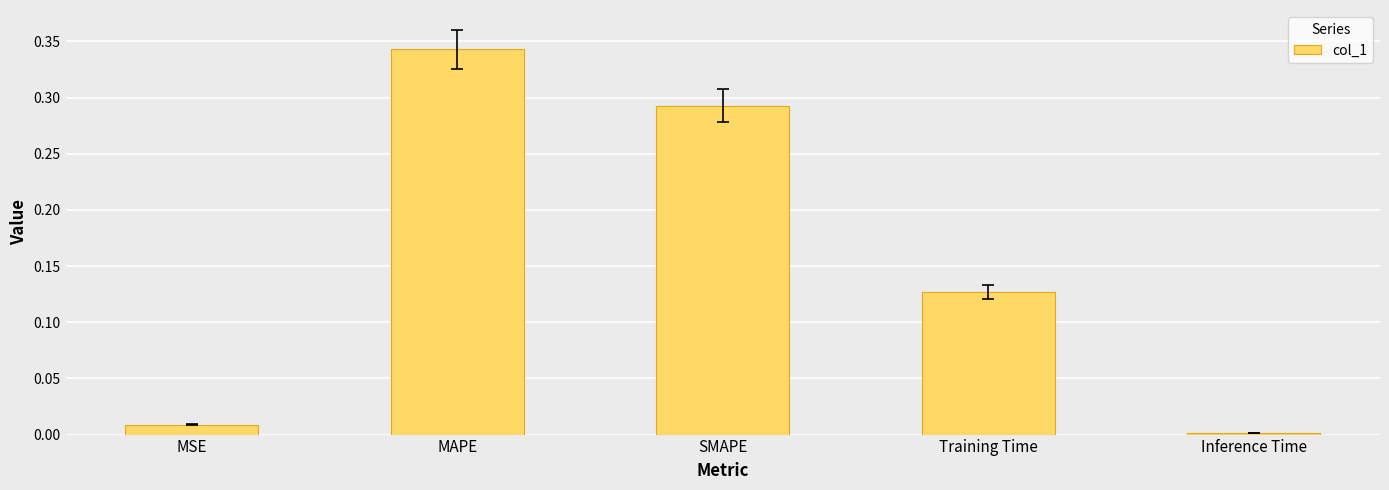

What is the label of the 5th bar from the left?

Inference Time